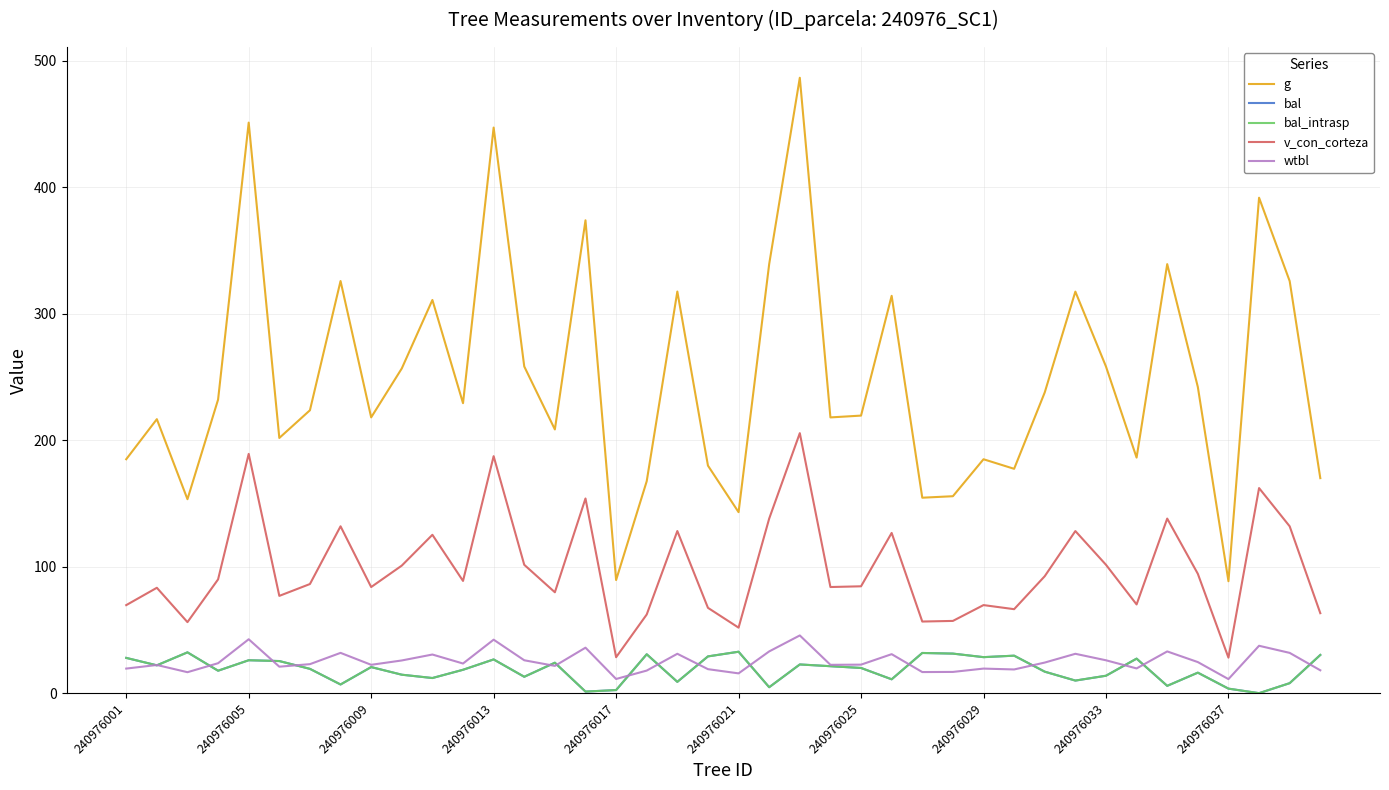

Does the chart display data point markers on the line(s)?

No